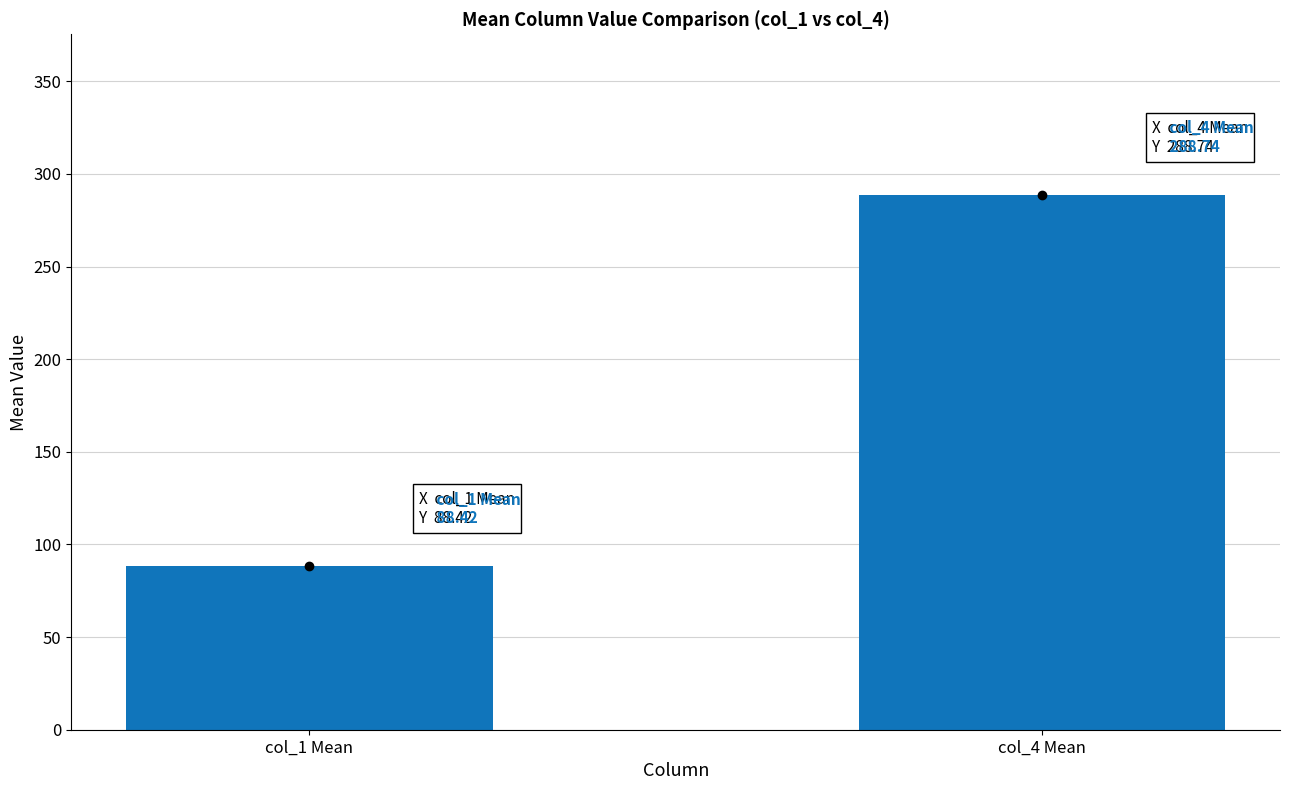

Reading left to right, transcribe all the data shown in this chart.

88.4	288.7